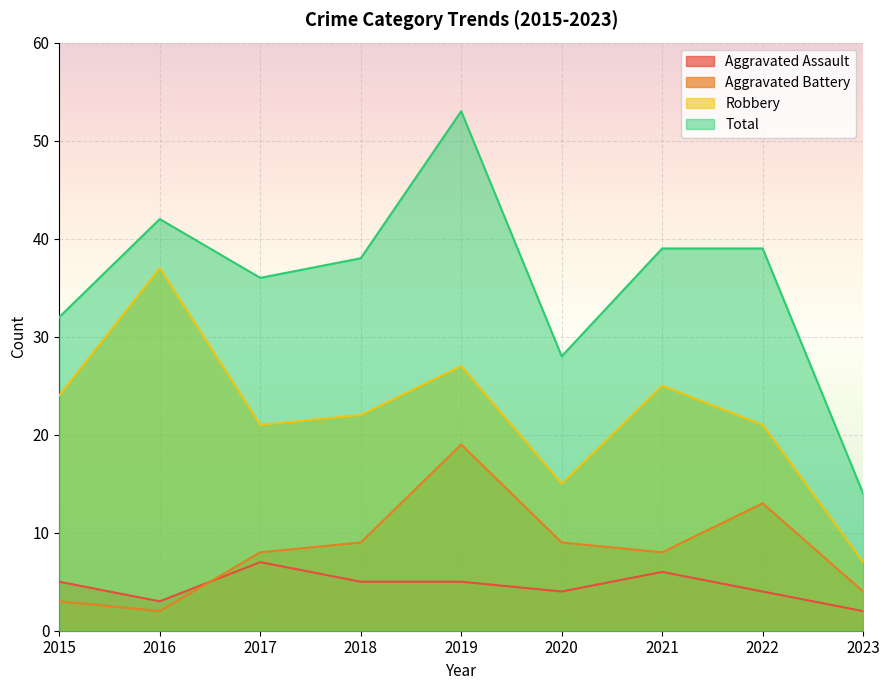

At how many categories does at least one series exceed 27?

8